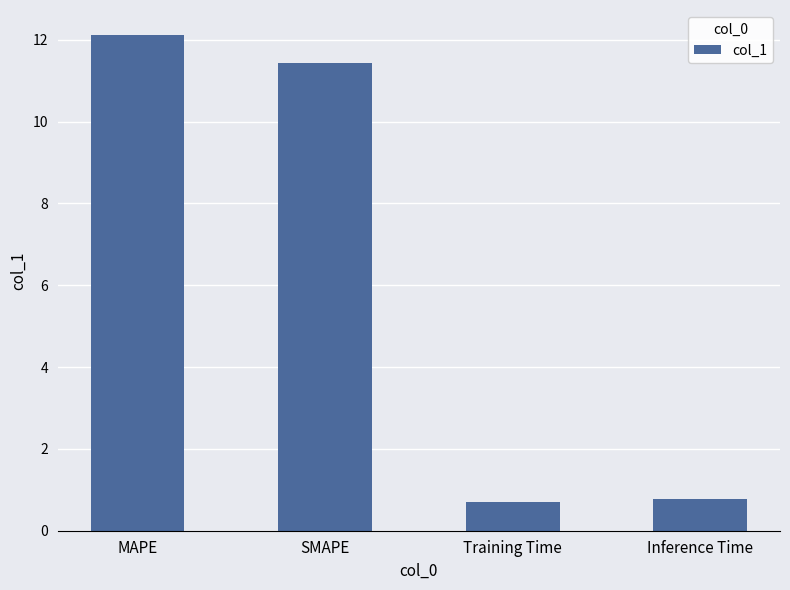

Reading left to right, list all the values displayed in this chart.

MAPE=12.1	SMAPE=11.4	Training Time=0.7	Inference Time=0.8